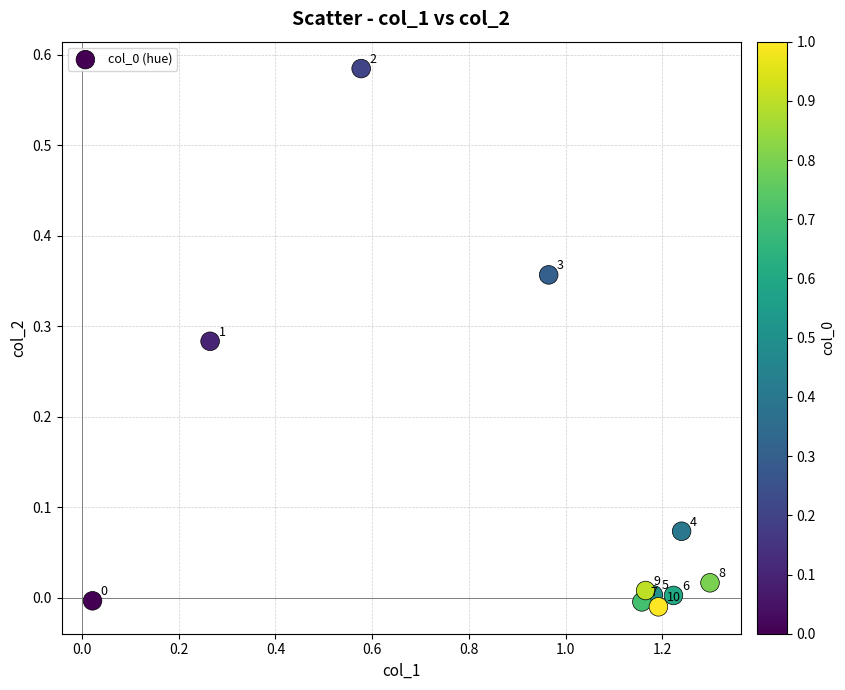

What is the range of X values (max minus min)?

1.3